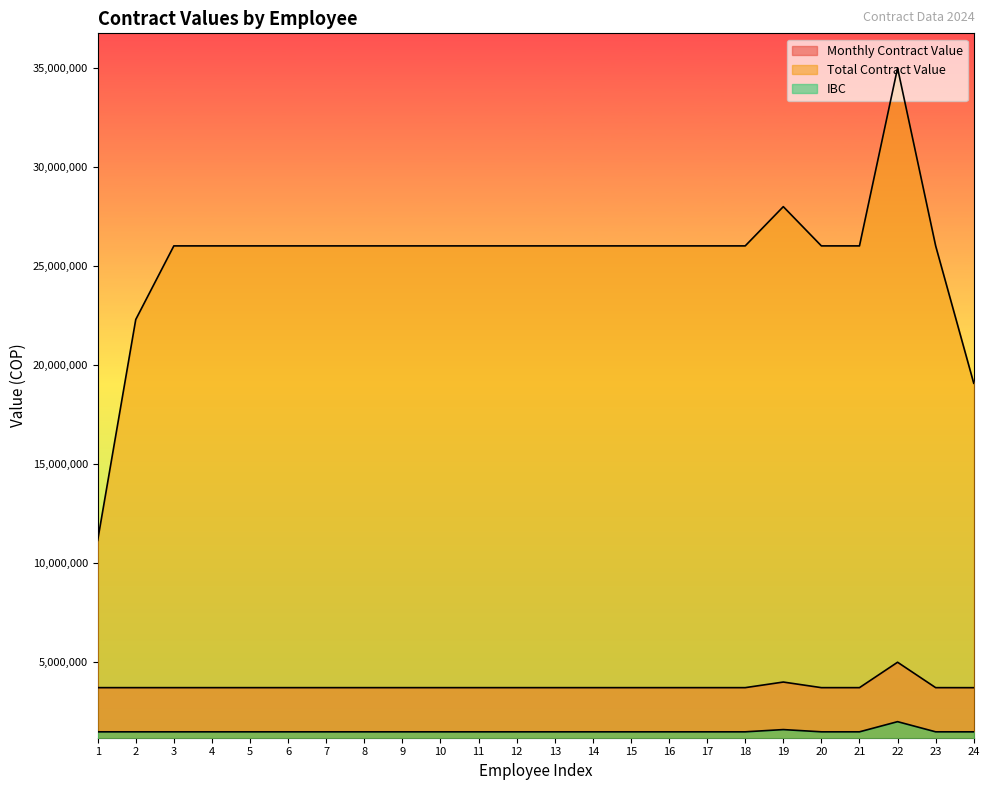

Is it true that Total Contract Value equals 36707982 at 13?

False